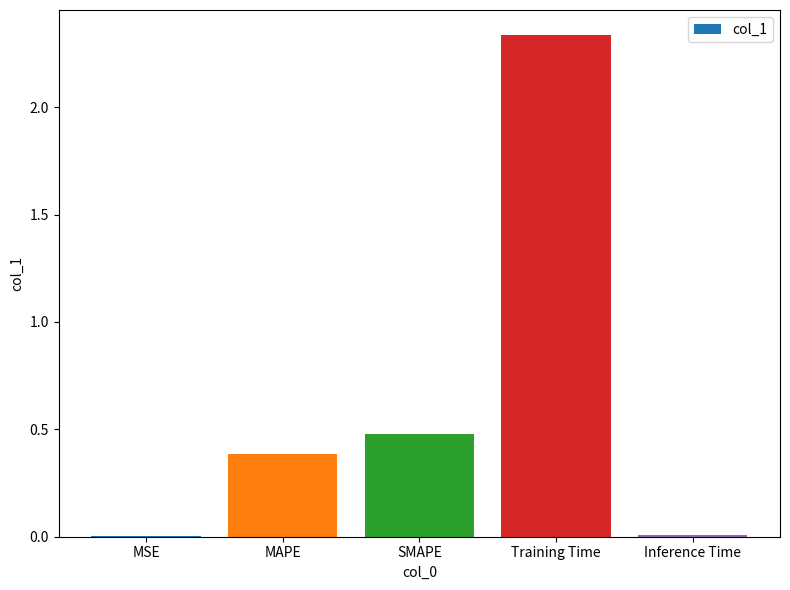

Count the number of data series in this chart.

1